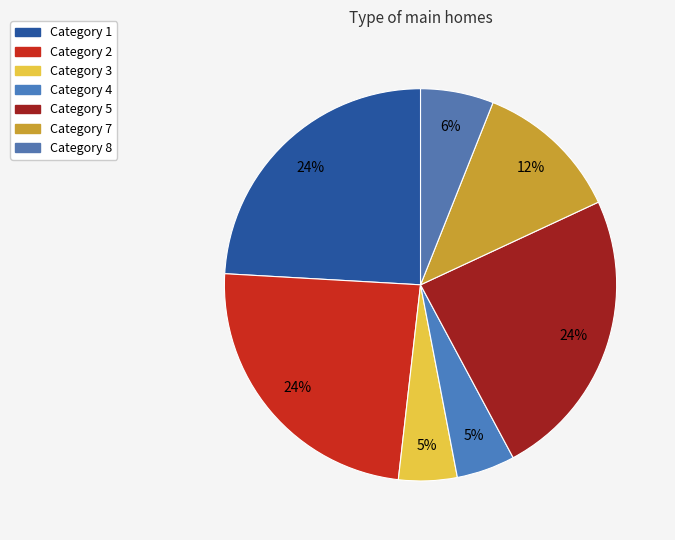

Rank the categories by value from highest to lowest.

1, 2, 5, 7, 8, 3, 4